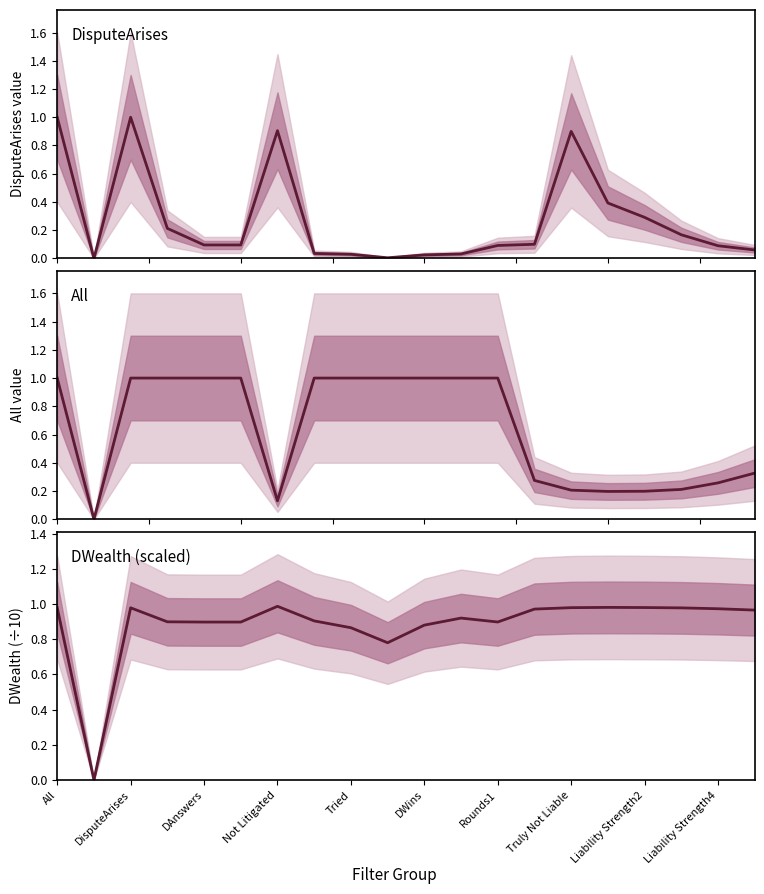

True or false: DWealth (scaled) and DisputeArises cross at least once.

True